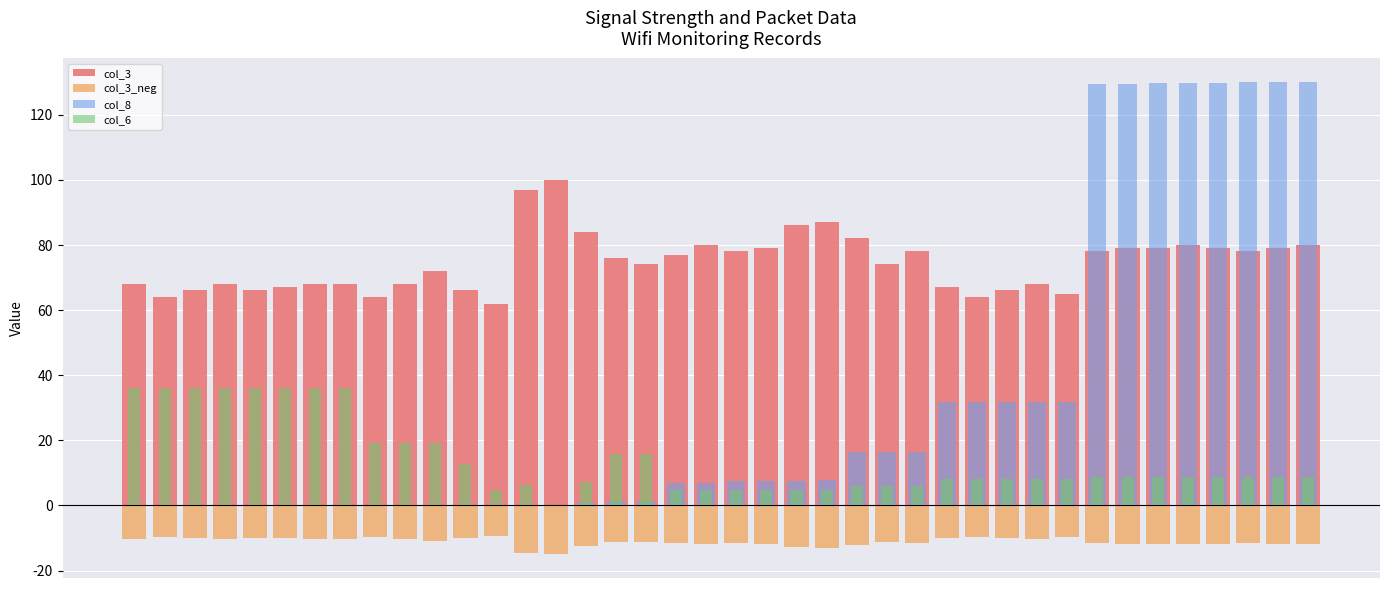

Reading right to left, what are all the values shown in this chart?

col_3: 80.0	79.0	78.0	79.0	80.0	79.0	79.0	78.0	65.0	68.0	66.0	64.0	67.0	78.0	74.0	82.0	87.0	86.0	79.0	78.0	80.0	77.0	74.0	76.0	84.0	100.0	97.0	62.0	66.0	72.0	68.0	64.0	68.0	68.0	67.0	66.0	68.0	66.0	64.0	68.0
col_3_neg: -12.0	-11.8	-11.7	-11.8	-12.0	-11.8	-11.8	-11.7	-9.8	-10.2	-9.9	-9.6	-10.0	-11.7	-11.1	-12.3	-13.0	-12.9	-11.8	-11.7	-12.0	-11.5	-11.1	-11.4	-12.6	-15.0	-14.5	-9.3	-9.9	-10.8	-10.2	-9.6	-10.2	-10.2	-10.0	-9.9	-10.2	-9.9	-9.6	-10.2
col_8: 130.0	129.9	129.9	129.8	129.8	129.7	129.6	129.5	31.7	31.7	31.7	31.6	31.6	16.3	16.3	16.3	7.6	7.6	7.6	7.5	6.9	6.9	1.4	1.4	0.8	0.1	0.0	0.0	0.0	0.0	0.0	0.0	0.0	0.0	0.0	0.0	0.0	0.0	0.0	0.0
col_6: 8.7	8.7	8.7	8.7	8.7	8.7	8.7	8.7	8.1	8.1	8.1	8.1	8.1	5.8	5.8	5.8	4.8	4.8	4.8	4.8	4.8	4.8	15.8	15.8	7.2	0.0	6.2	4.8	12.7	19.0	19.0	19.3	36.2	36.2	36.2	36.2	36.2	36.2	36.2	36.2